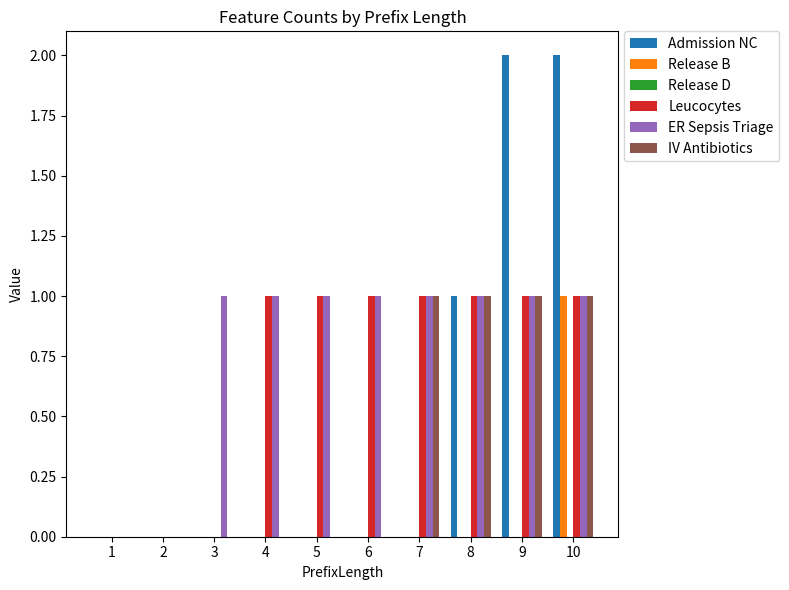

Are the bars horizontal?

No